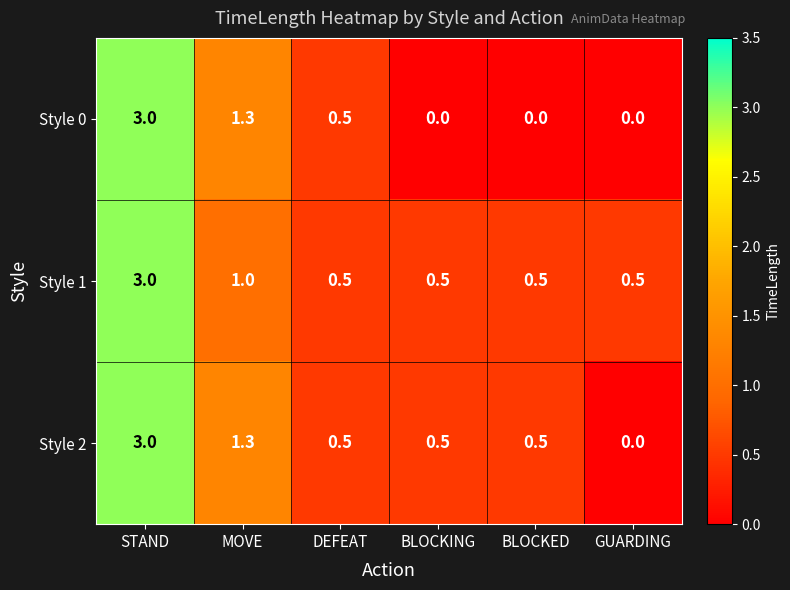

What is the greatest value displayed?

3.0